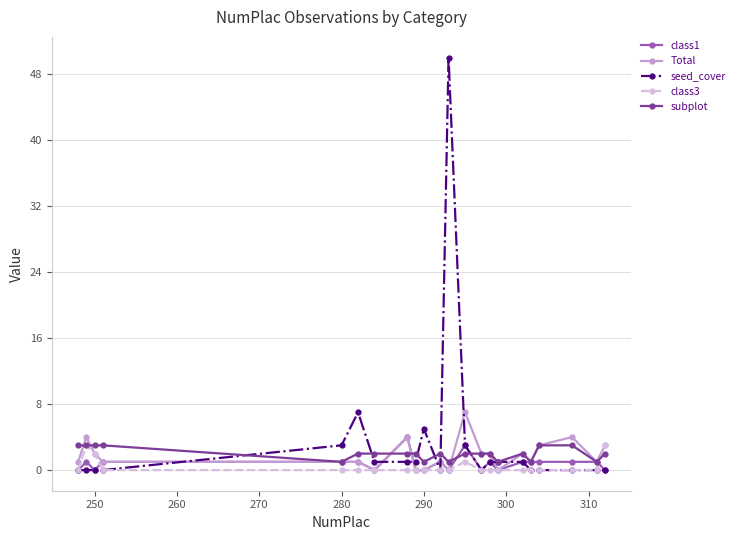

Reading right to left, what are all the values shown in this chart?

class1: 0	1	1	1	1	1	0	1	0	3	0	1	0	0	4	0	1	1	1	0	1	0
Total: 3	1	4	3	1	2	0	2	2	7	0	1	0	0	4	0	1	1	1	2	4	1
seed_cover: 0	0	0	0	0	1	1	1	0	3	50	0	5	1	1	1	7	3	0	0	0	0
class3: 3	0	0	0	0	0	0	0	0	1	0	0	0	0	0	0	0	0	0	2	3	0
subplot: 2	1	3	3	1	2	1	2	2	2	1	2	1	2	2	2	2	1	3	3	3	3